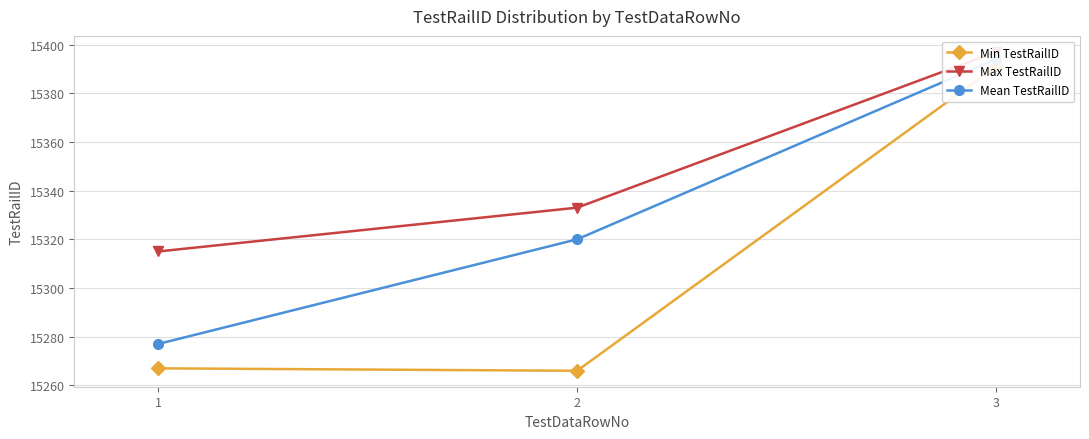

Which series has the widest spread of values?

Min TestRailID